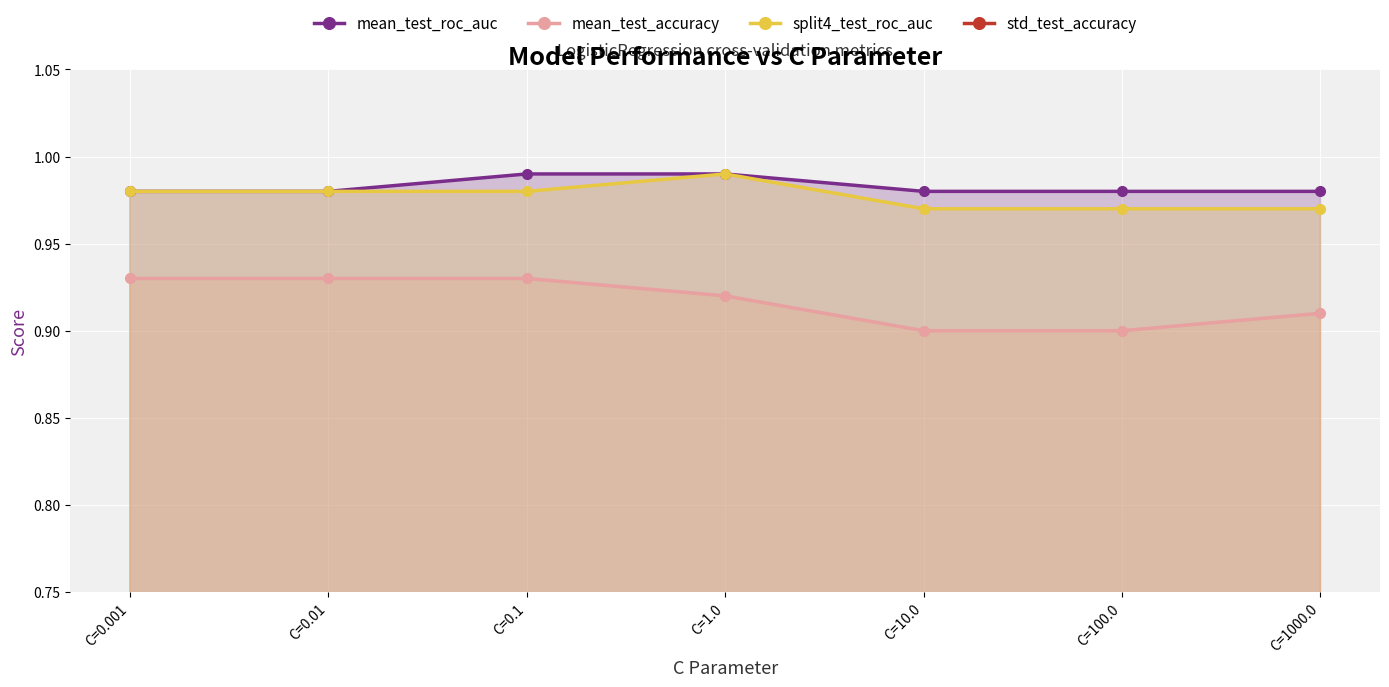

What is the maximum value shown in the chart?

1.0